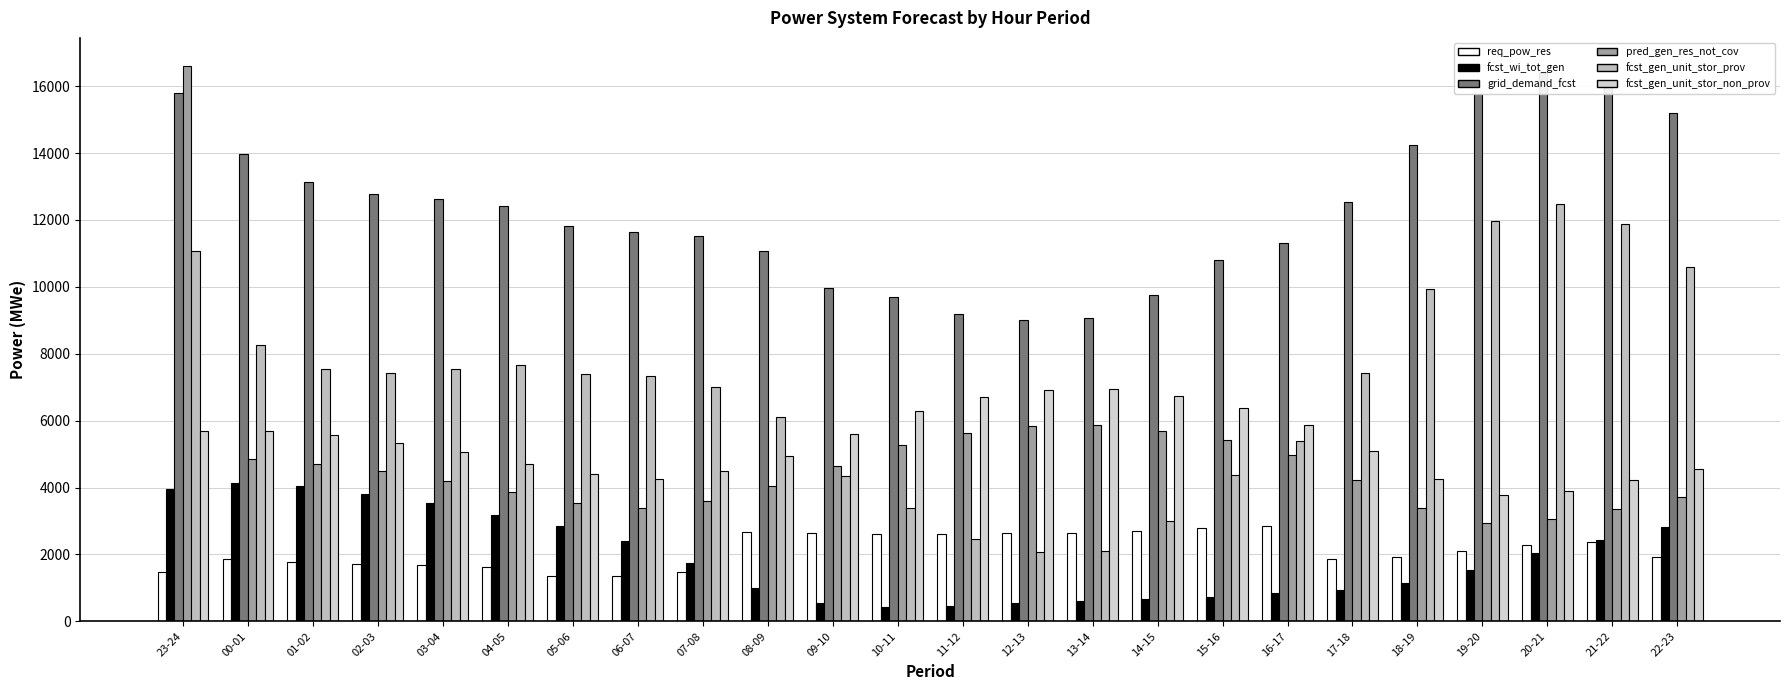

At how many categories does at least one series exceed 9251?

21